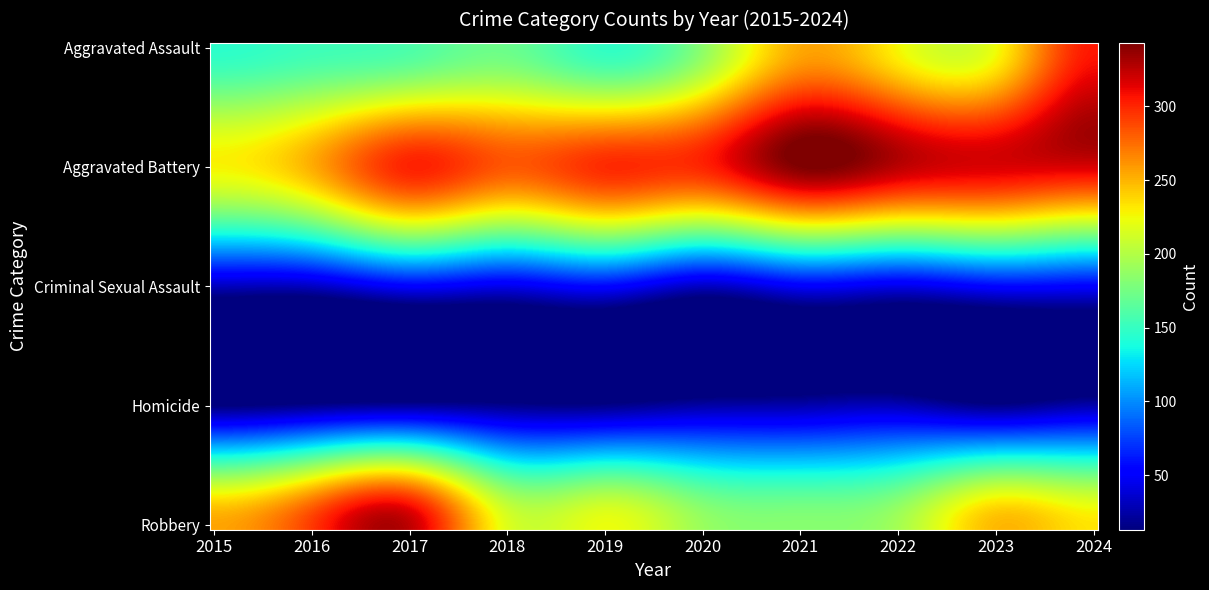

Reading left to right, list all the values displayed in this chart.

Aggravated Assault: 2015=146	2016=153	2017=159	2018=171	2019=148	2020=185	2021=254	2022=226	2023=224	2024=305
Aggravated Battery: 2015=228	2016=253	2017=302	2018=283	2019=299	2020=301	2021=343	2022=326	2023=317	2024=317
Criminal Sexual Assault: 2015=31	2016=32	2017=51	2018=44	2019=54	2020=32	2021=49	2022=43	2023=54	2024=52
Homicide: 2015=13	2016=18	2017=22	2018=18	2019=17	2020=25	2021=27	2022=30	2023=17	2024=27
Robbery: 2015=256	2016=294	2017=325	2018=217	2019=223	2020=190	2021=183	2022=195	2023=249	2024=233